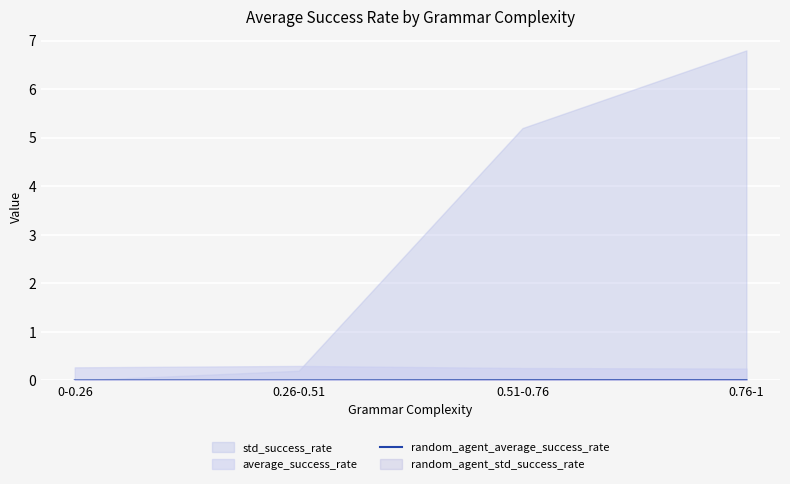

Rank the categories by value from lowest to highest.

0-0.26, 0.26-0.51, 0.51-0.76, 0.76-1